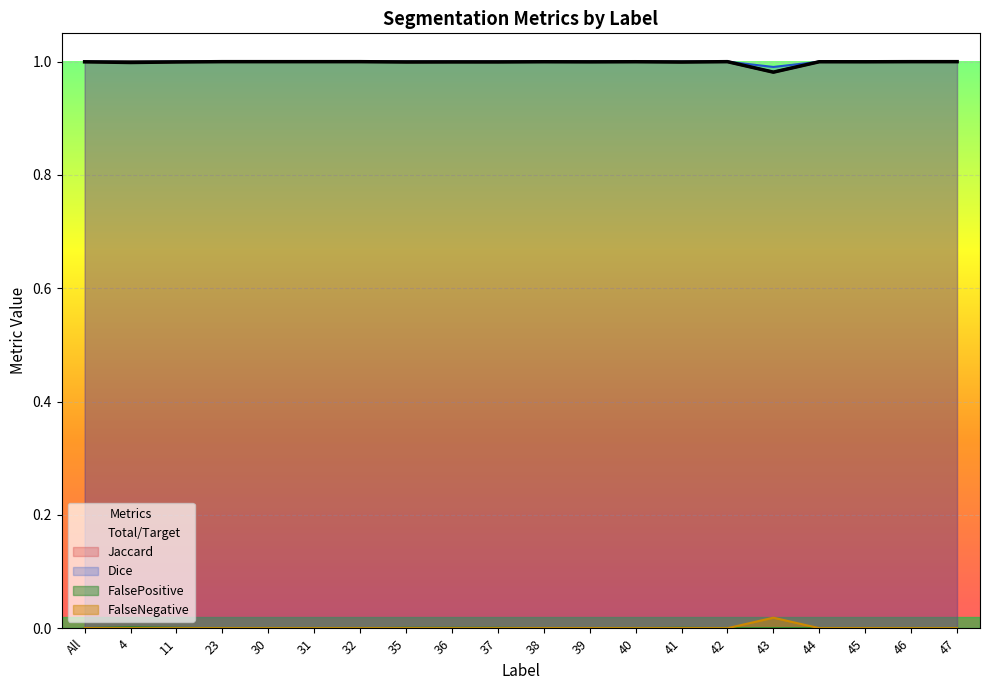

True or false: FalseNegative and Dice cross at least once.

False